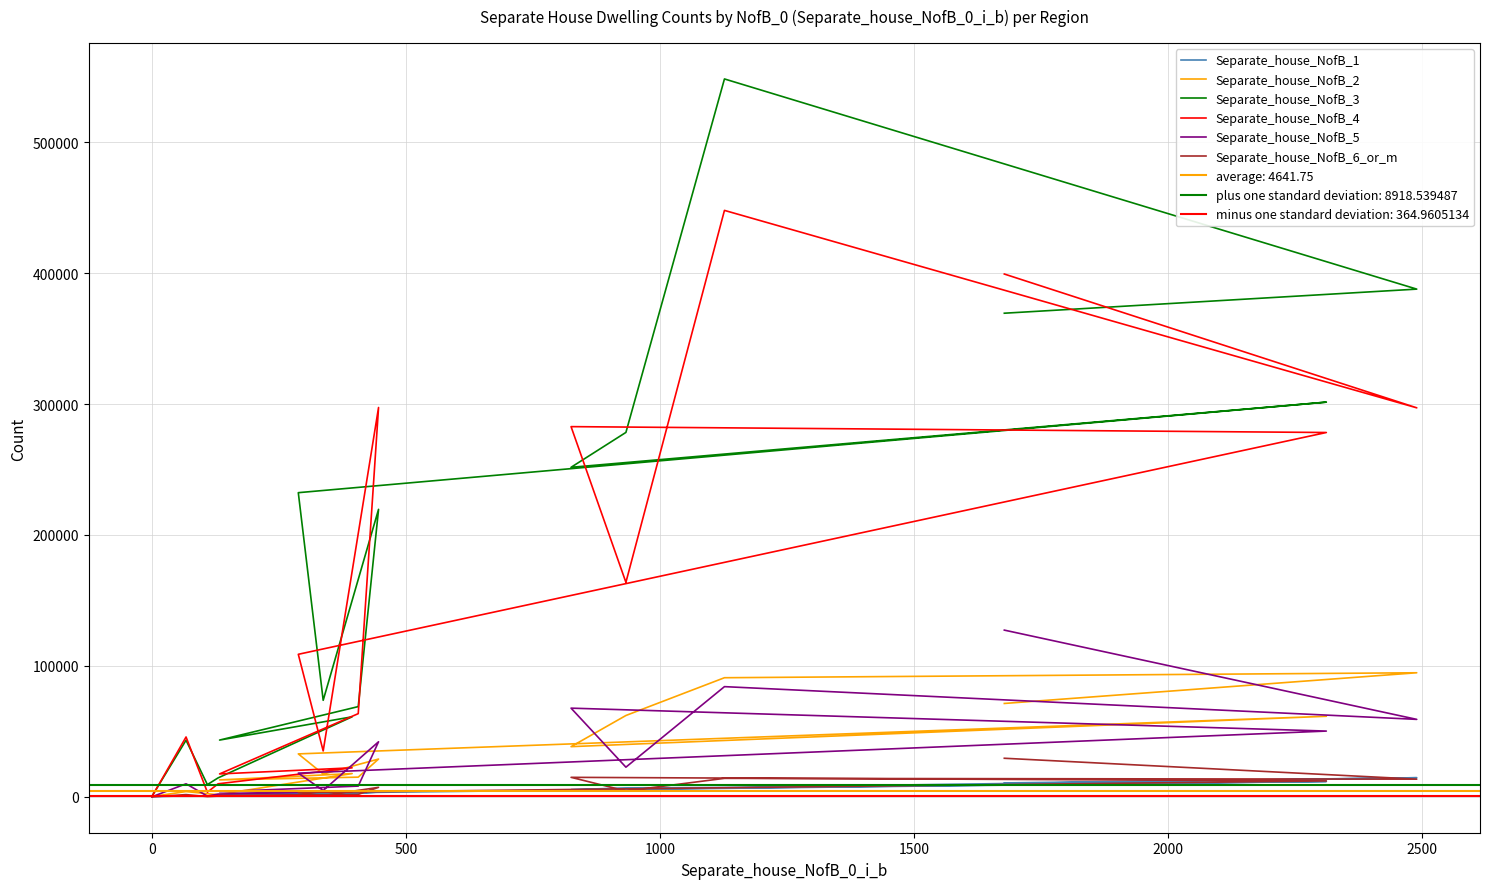

Does the chart have visible grid lines?

Yes